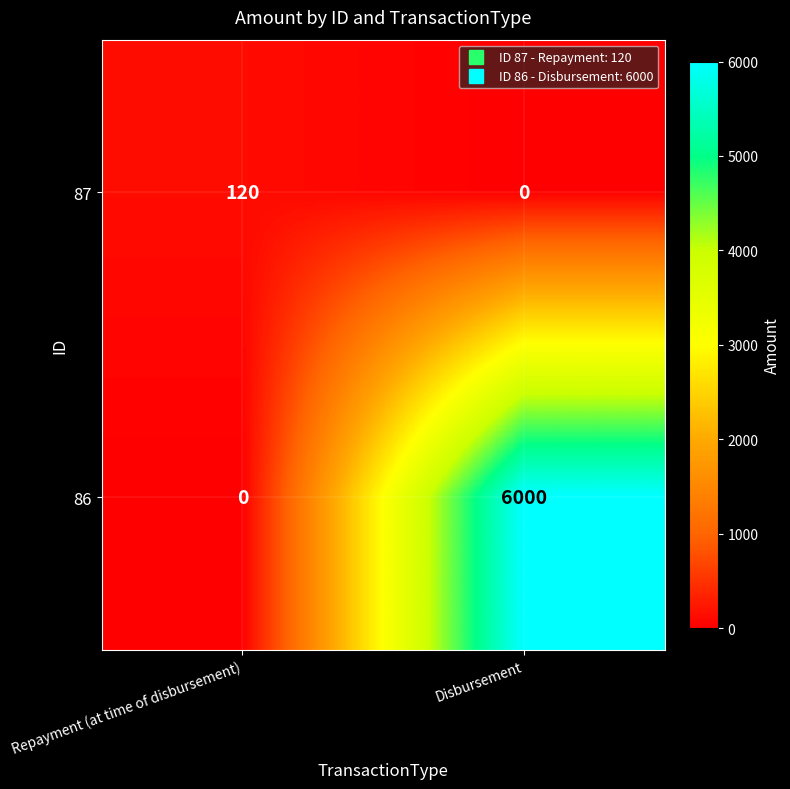

At which label is 86 closest to 3000?

Repayment (at time of disbursement)